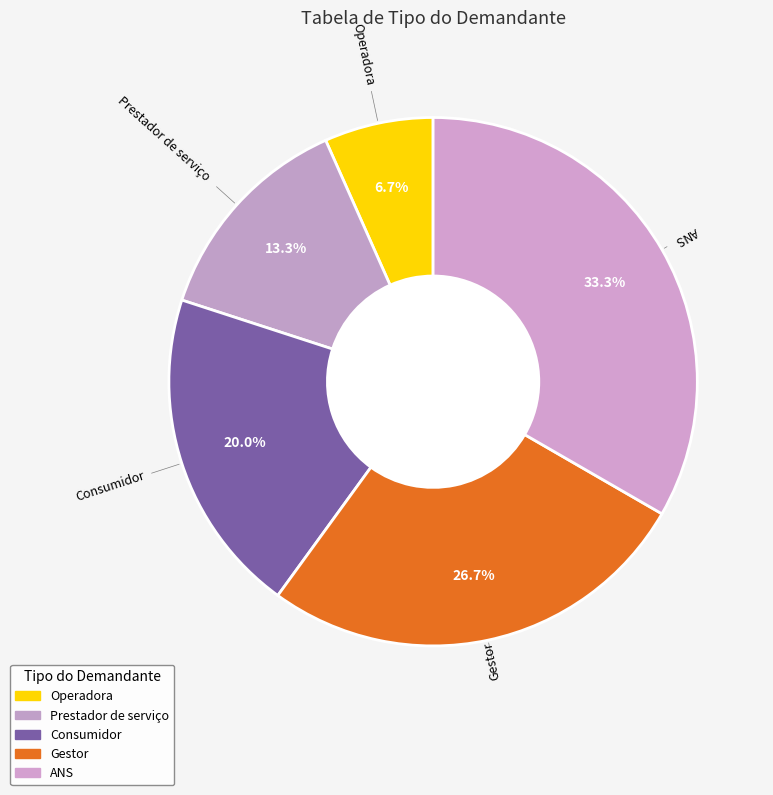

What is the change in value from Gestor to ANS?

+1